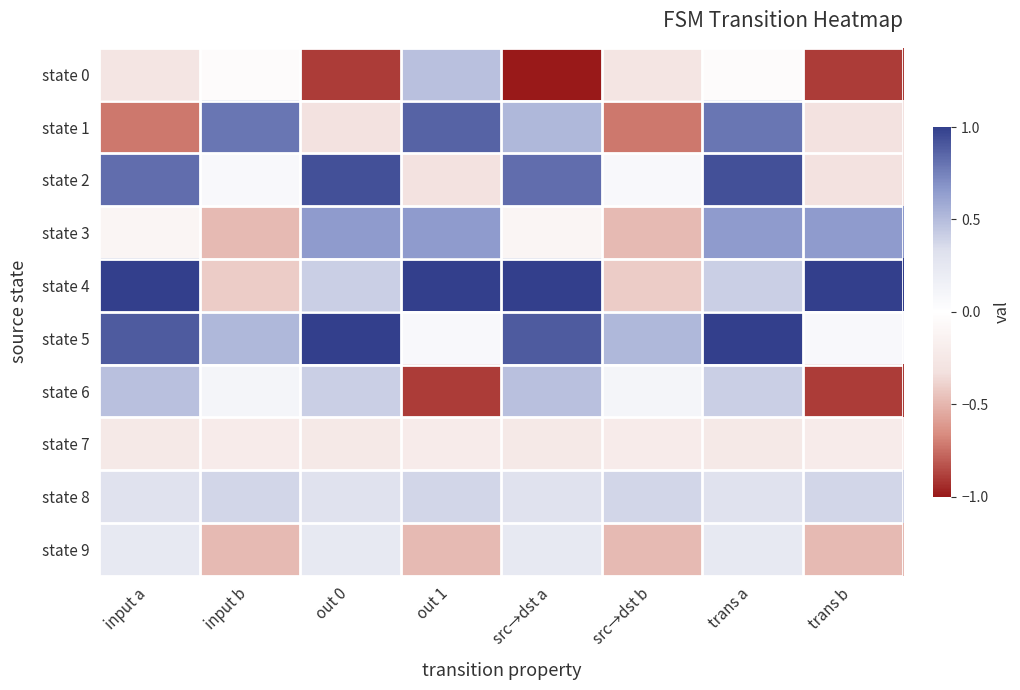

Reading left to right, list all the values displayed in this chart.

state 0: input a=-0.3	input b=-0.0	out 0=-0.9	out 1=0.5	src→dst a=-1.0	src→dst b=-0.3	trans a=-0.0	trans b=-0.9
state 1: input a=-0.7	input b=0.8	out 0=-0.3	out 1=0.9	src→dst a=0.5	src→dst b=-0.7	trans a=0.8	trans b=-0.3
state 2: input a=0.8	input b=0.1	out 0=0.9	out 1=-0.3	src→dst a=0.8	src→dst b=0.1	trans a=0.9	trans b=-0.3
state 3: input a=-0.1	input b=-0.5	out 0=0.7	out 1=0.7	src→dst a=-0.1	src→dst b=-0.5	trans a=0.7	trans b=0.7
state 4: input a=1.0	input b=-0.4	out 0=0.4	out 1=1.0	src→dst a=1.0	src→dst b=-0.4	trans a=0.4	trans b=1.0
state 5: input a=0.9	input b=0.5	out 0=1.0	out 1=0.1	src→dst a=0.9	src→dst b=0.5	trans a=1.0	trans b=0.1
state 6: input a=0.5	input b=0.1	out 0=0.4	out 1=-0.9	src→dst a=0.5	src→dst b=0.1	trans a=0.4	trans b=-0.9
state 7: input a=-0.2	input b=-0.2	out 0=-0.2	out 1=-0.2	src→dst a=-0.2	src→dst b=-0.2	trans a=-0.2	trans b=-0.2
state 8: input a=0.3	input b=0.4	out 0=0.3	out 1=0.4	src→dst a=0.3	src→dst b=0.4	trans a=0.3	trans b=0.4
state 9: input a=0.2	input b=-0.5	out 0=0.2	out 1=-0.5	src→dst a=0.2	src→dst b=-0.5	trans a=0.2	trans b=-0.5